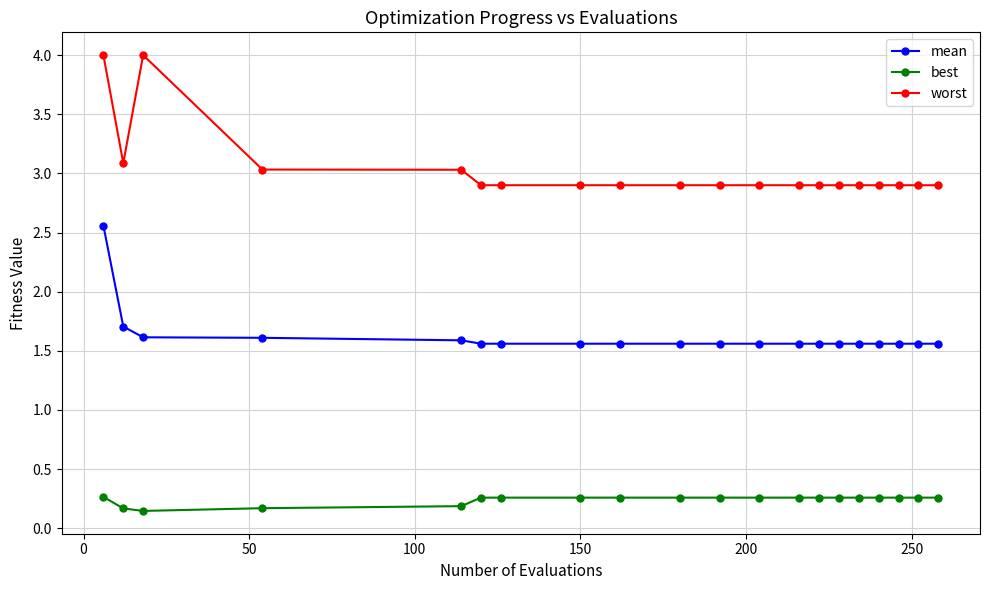

Rank the series by their average value, from highest to lowest.

worst, mean, best